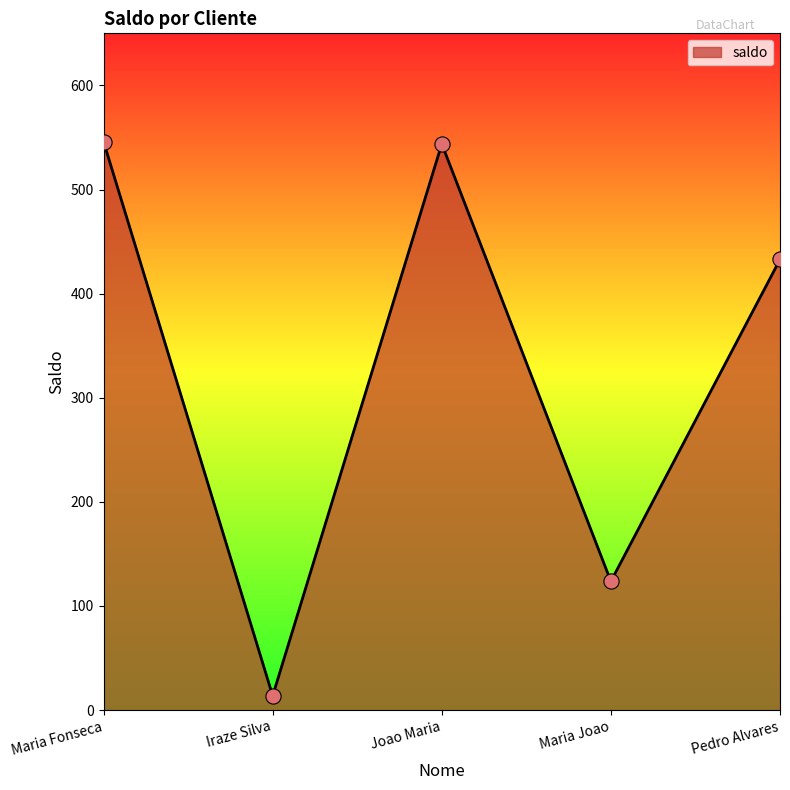

What is the ratio of the value at Joao Maria to the value at Maria Fonseca?

1.0